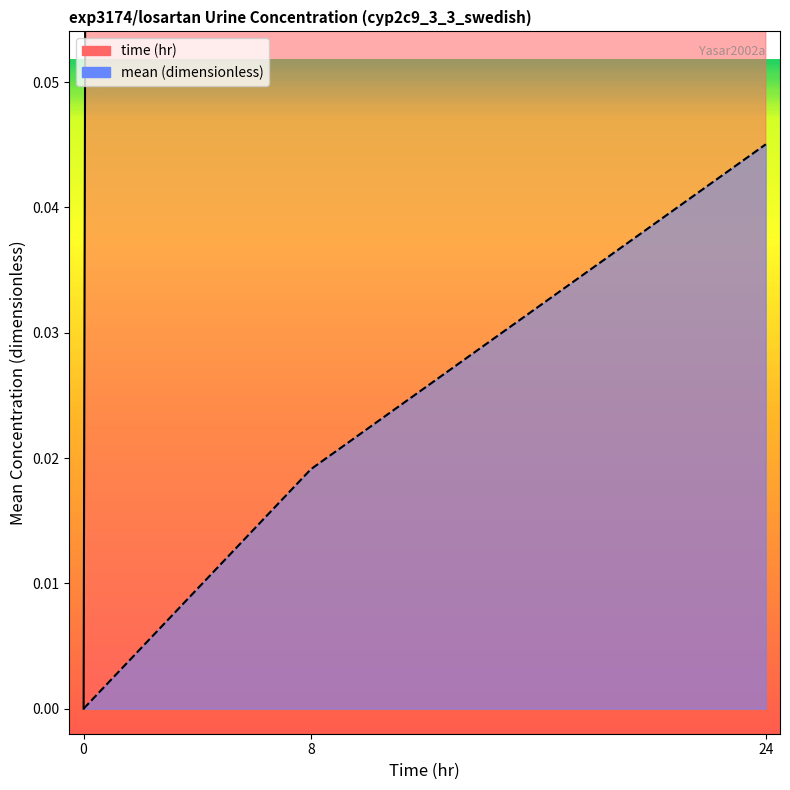

Between 0 and 24, which is larger?

24